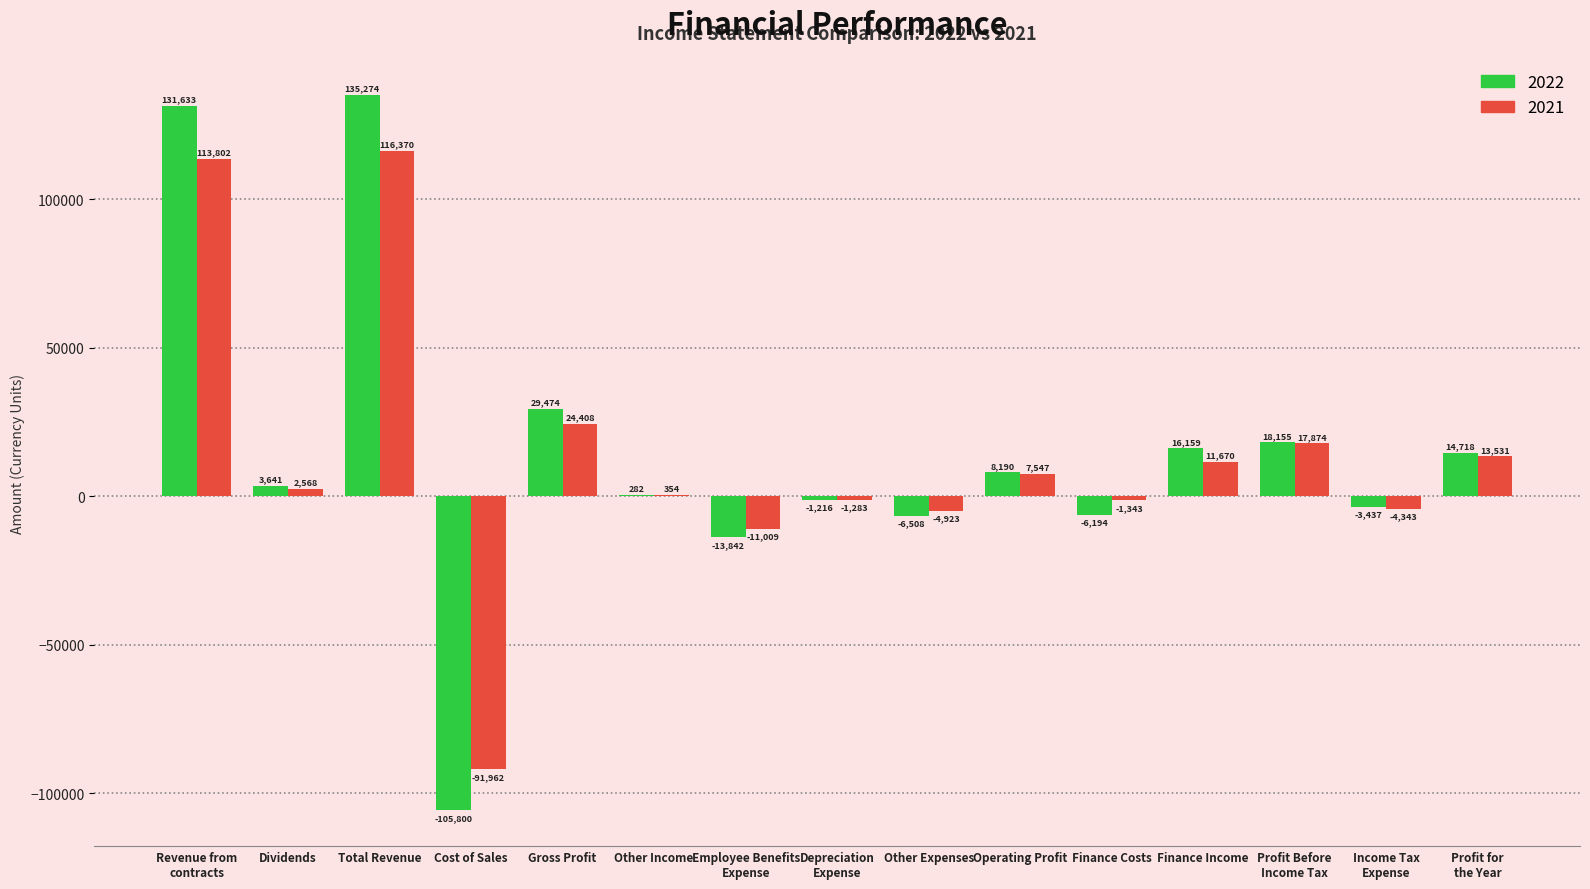

Read the 2022 value at Revenue from
contracts, to the nearest 100.

131600